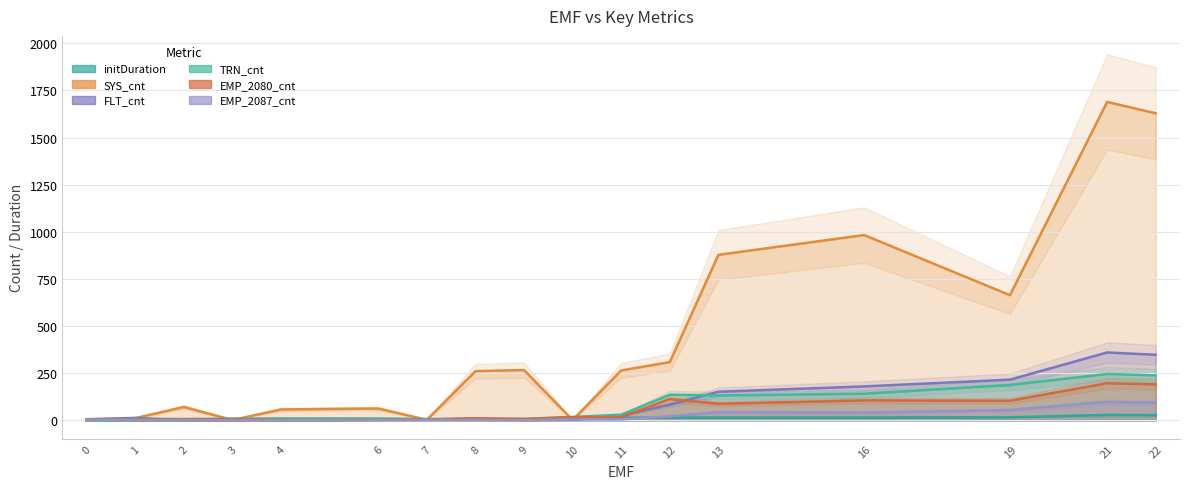

How many data points does each series have?

17